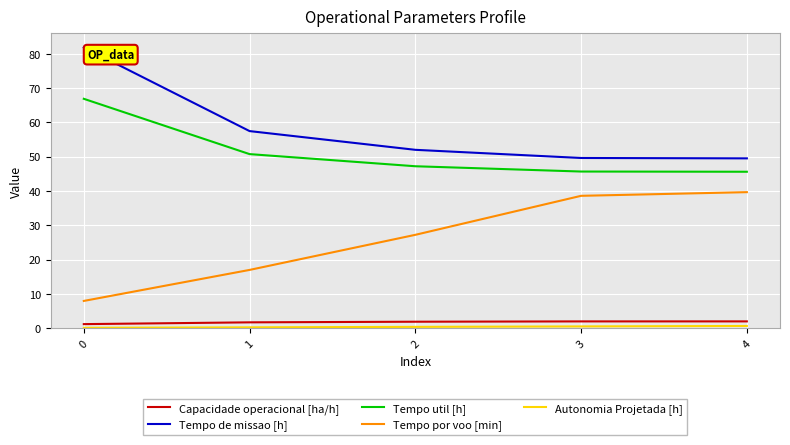

What is the difference between the maximum and minimum values in the Tempo por voo [min] series?

31.7